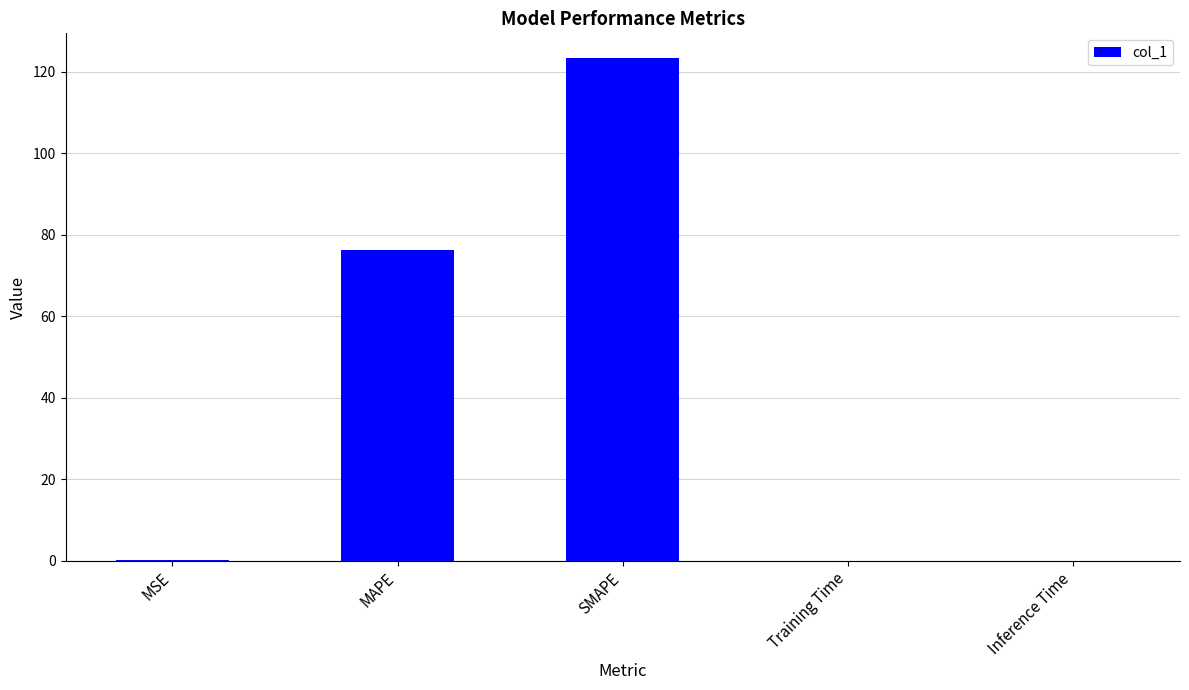

Does the chart contain stacked bars?

No